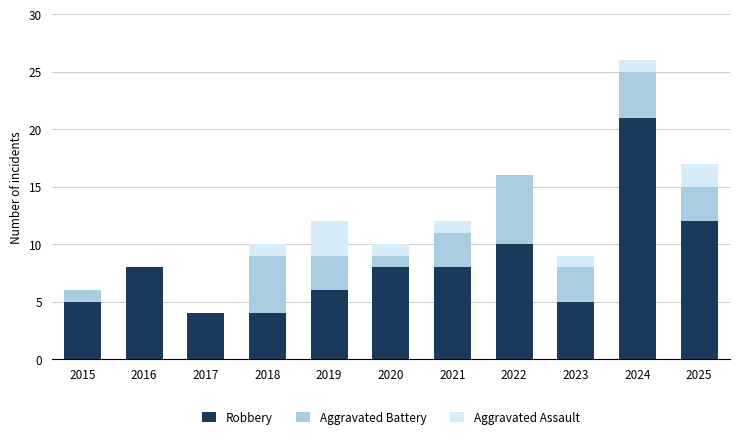

At which category is the sum across all series the highest?

2024